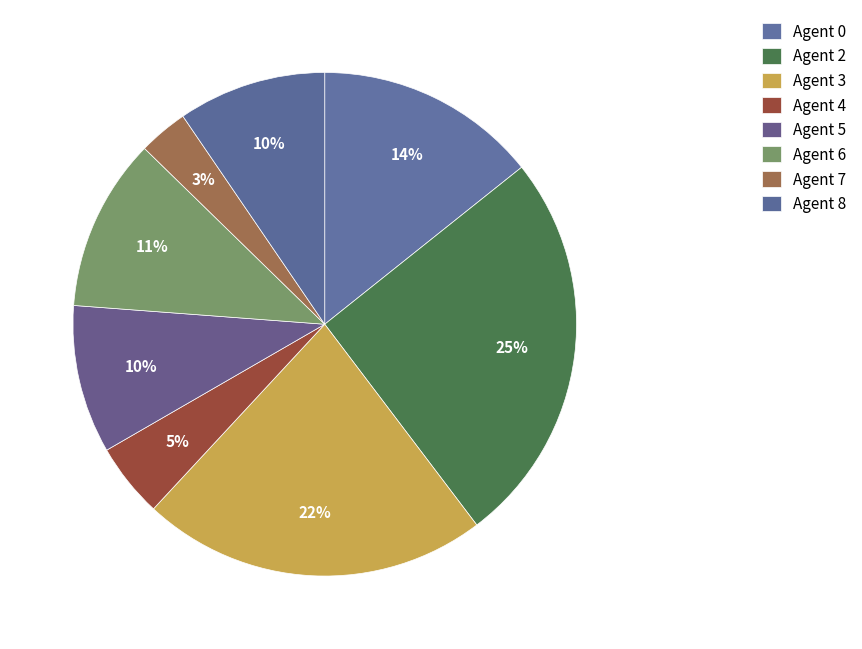

To the nearest percent, what portion does Agent 0 represent?

14%